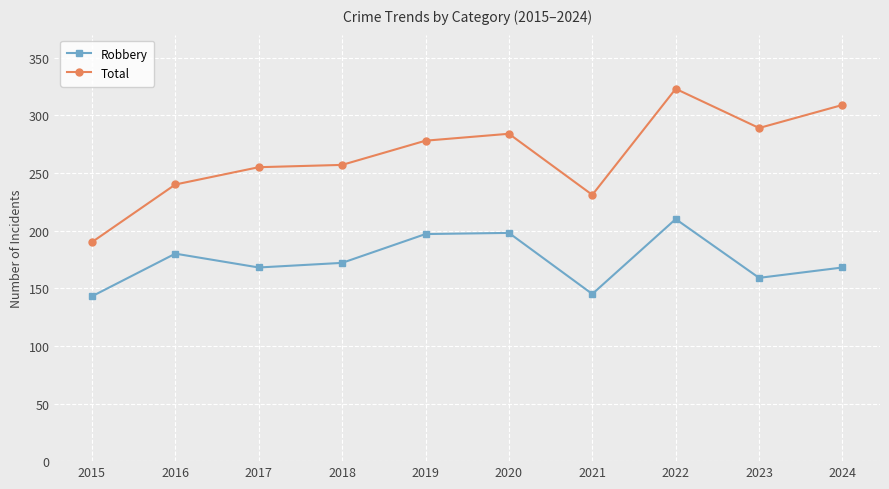

What is the value of the Total point at the 6th from the left?

284